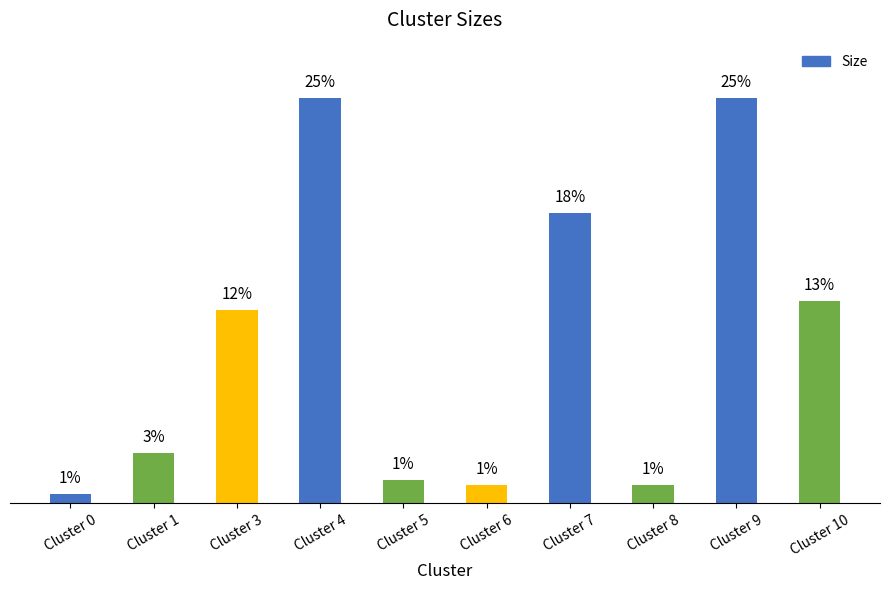

List the labels in order of value, largest first.

Cluster 4, Cluster 9, Cluster 7, Cluster 10, Cluster 3, Cluster 1, Cluster 5, Cluster 6, Cluster 8, Cluster 0